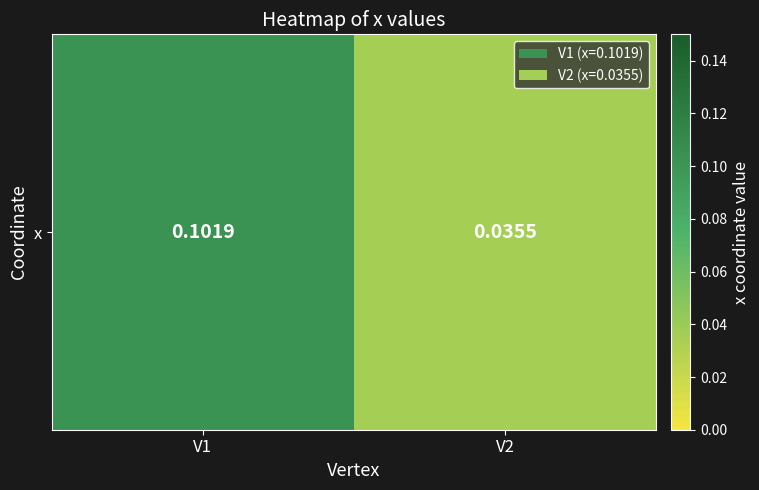

What is the difference between the values at V2 and V1?

0.1